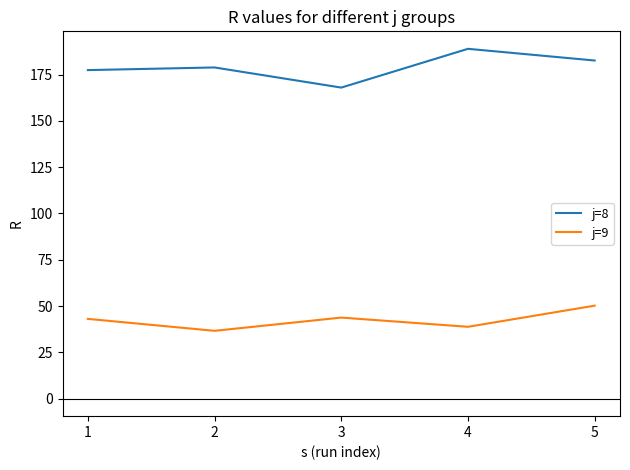

Read the j=9 value at 5.

50.2